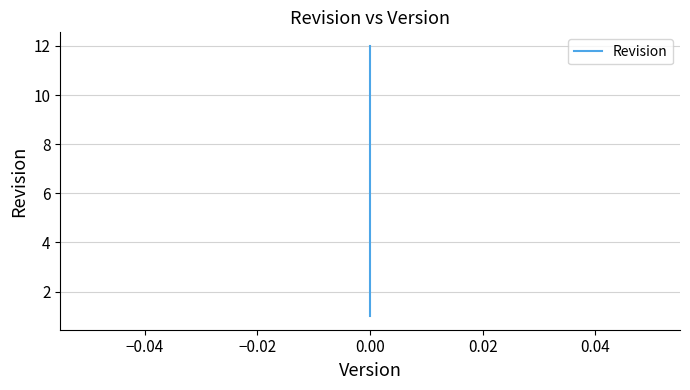

What is the difference between the second highest and second lowest values?

9